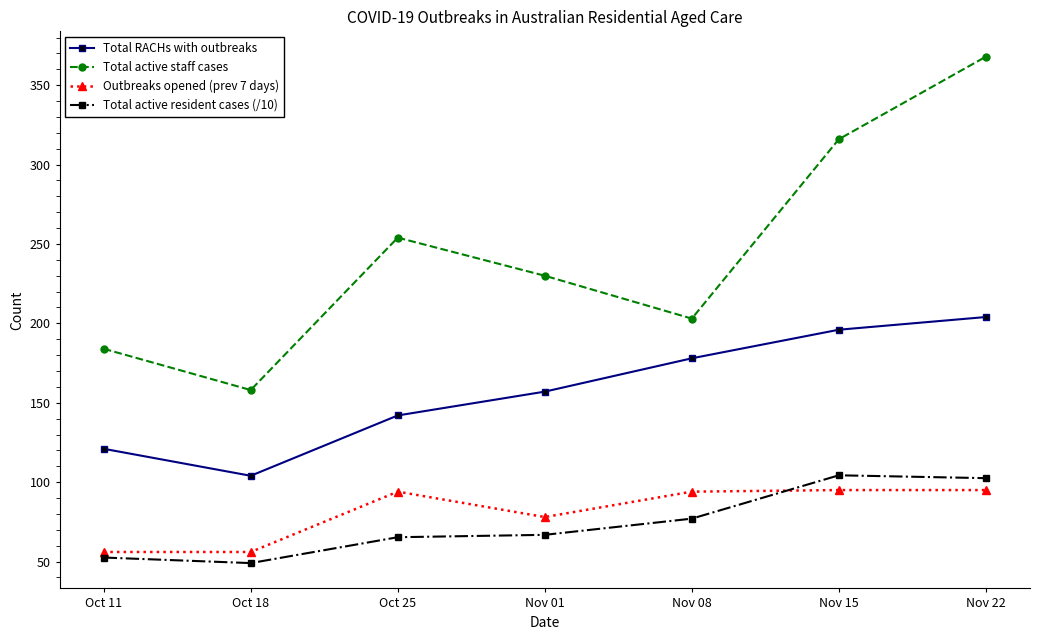

What is the value of the Outbreaks opened (prev 7 days) point at the 5th from the left?

94.0